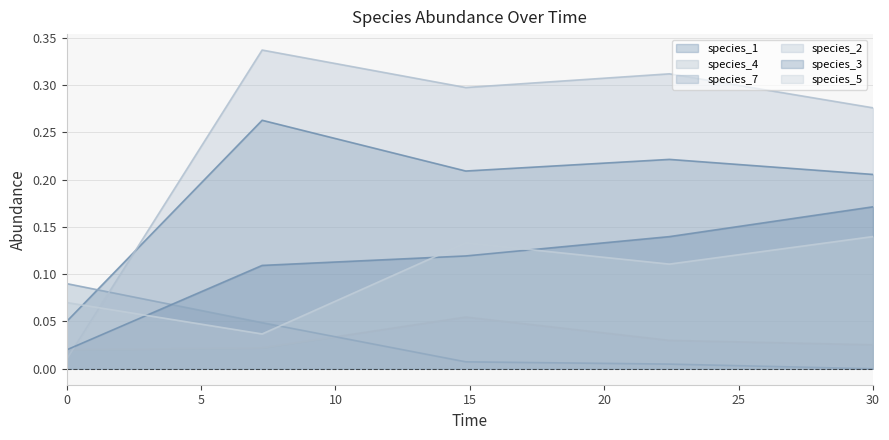

How many data points does each series have?

5